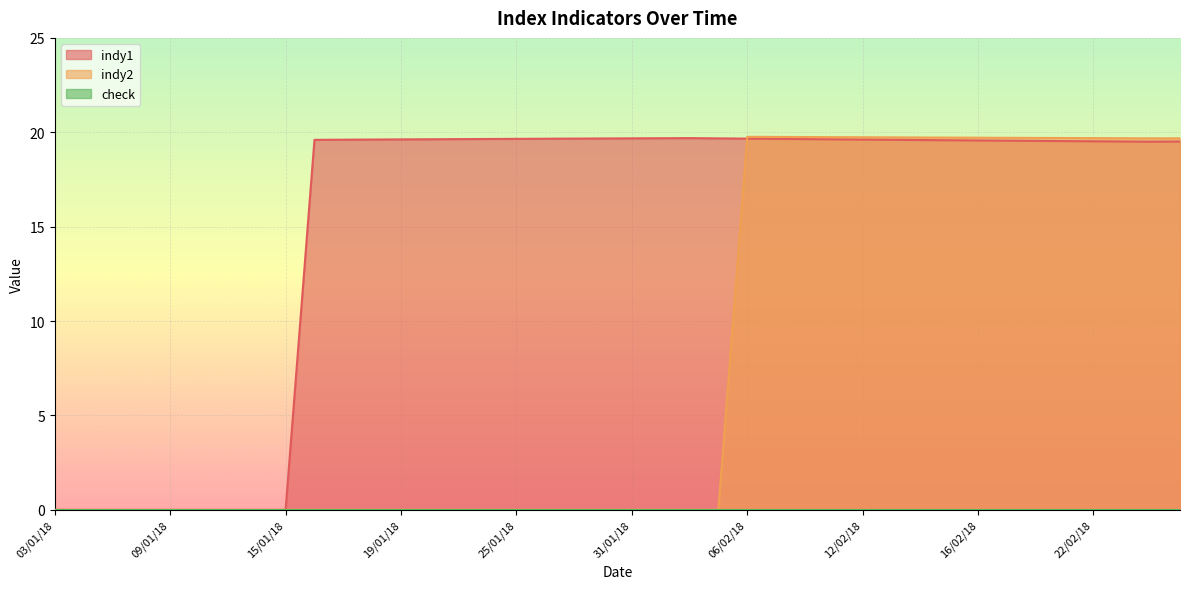

Which has a higher value, 14/02/18 or 22/01/18?

22/01/18